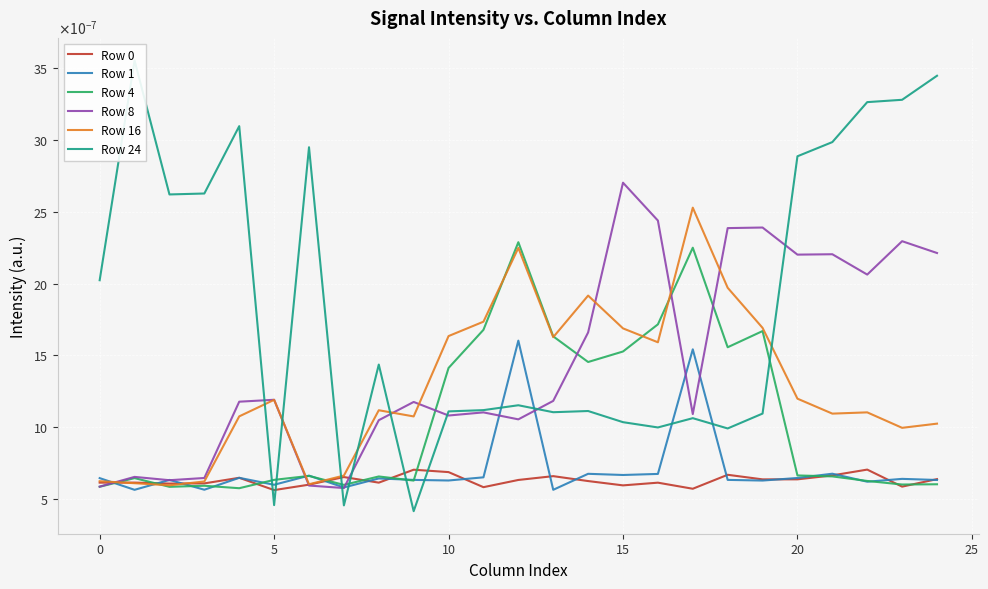

What are all the series names shown in the legend?

Row 0, Row 1, Row 4, Row 8, Row 16, Row 24